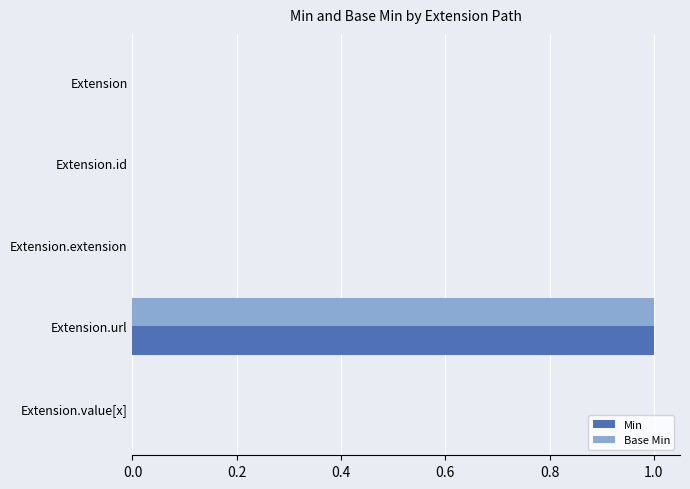

At which label does Base Min reach its peak?

Extension.url